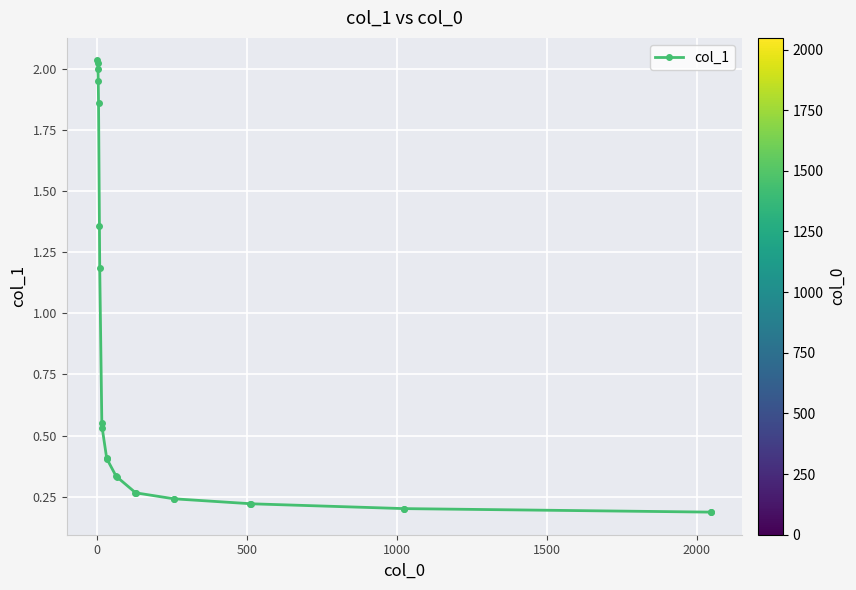

What is the average value?

0.7